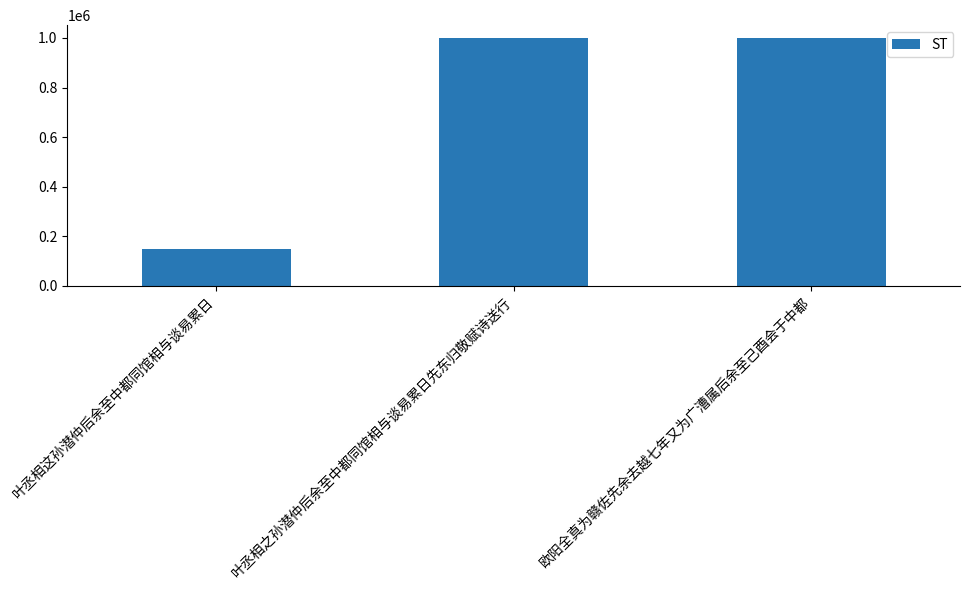

At which category does the chart reach its minimum across all series?

叶丞相这孙潜仲后余至中都同馆相与谈易累日